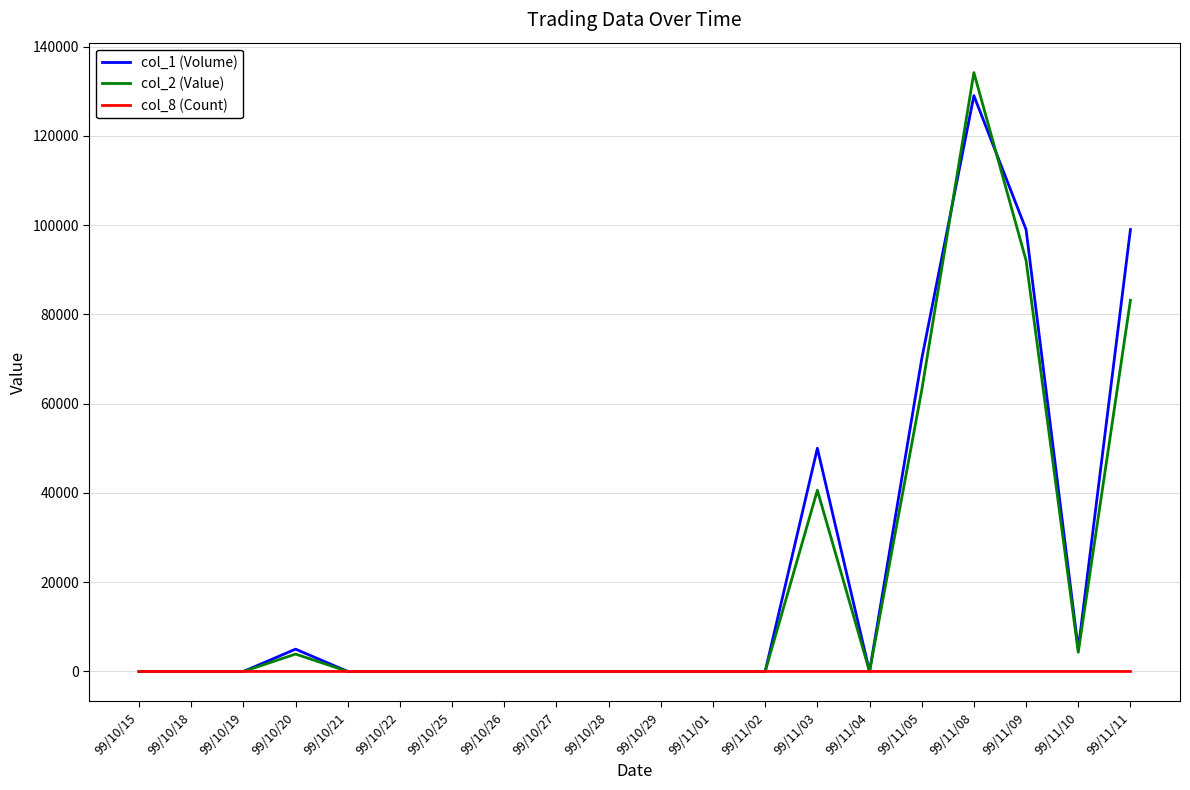

Which category has the highest value in the col_2 (Value) series?

99/11/08